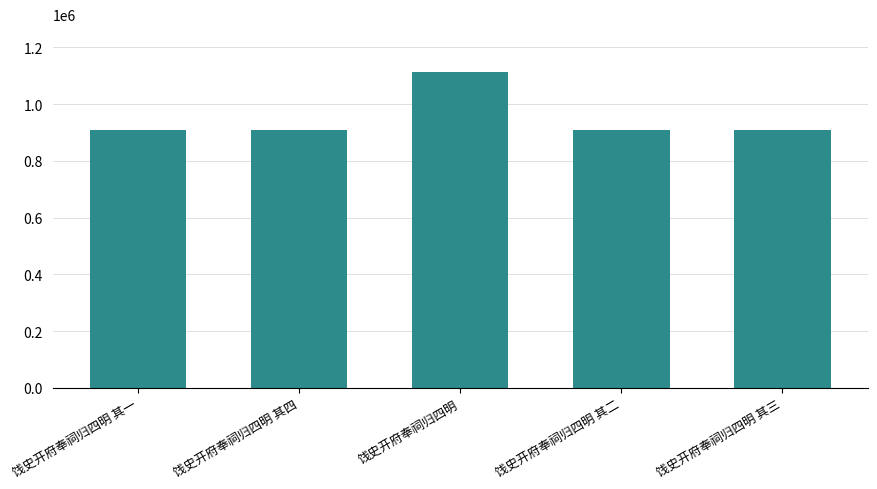

Count the number of categories in the chart.

5